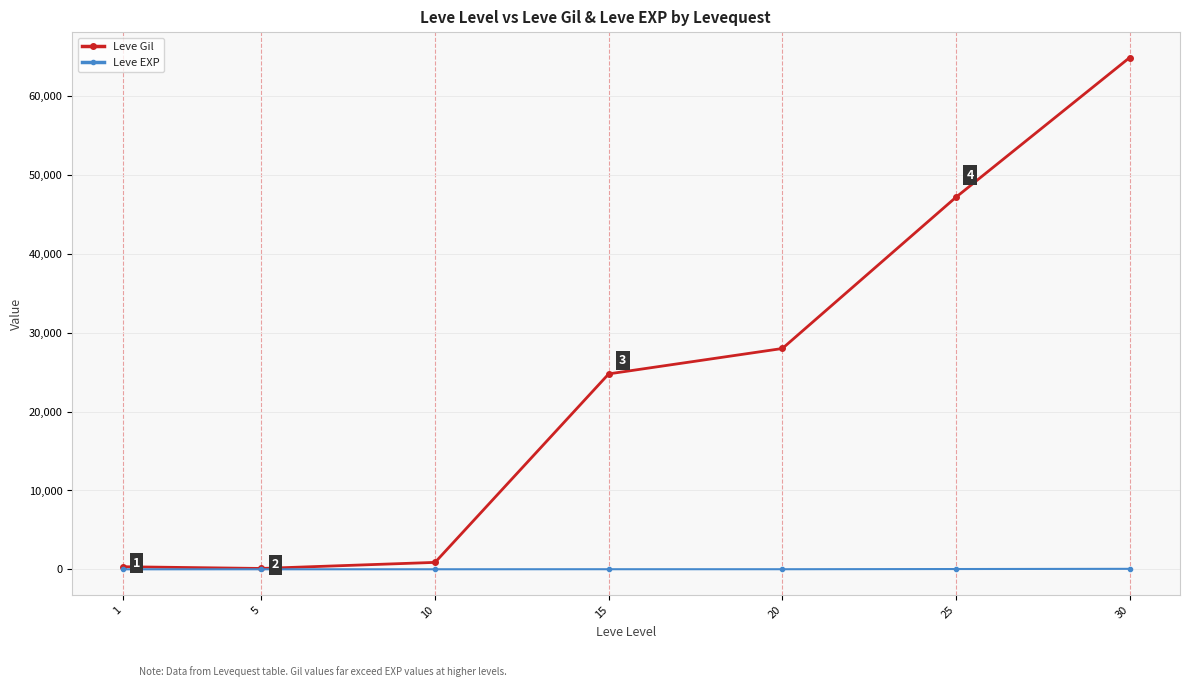

What is the difference between the Leve EXP values at 25 and 15?

23